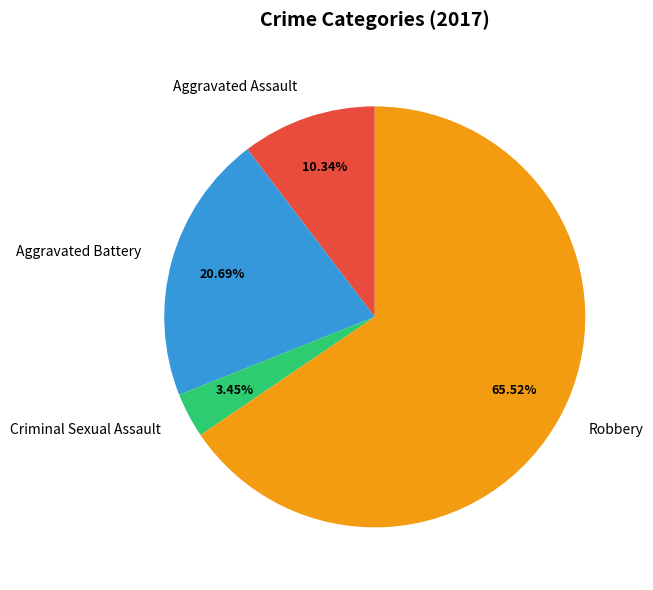

Which slice is the smallest?

Criminal Sexual Assault